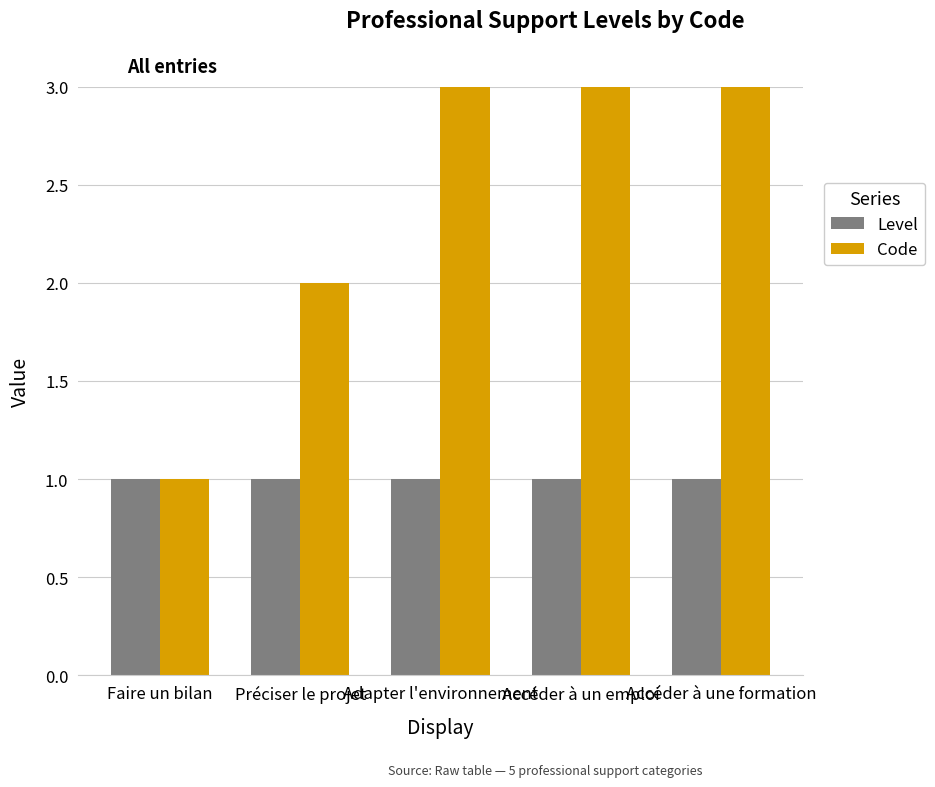

Is it true that Code equals 3 at Préciser le projet?

False